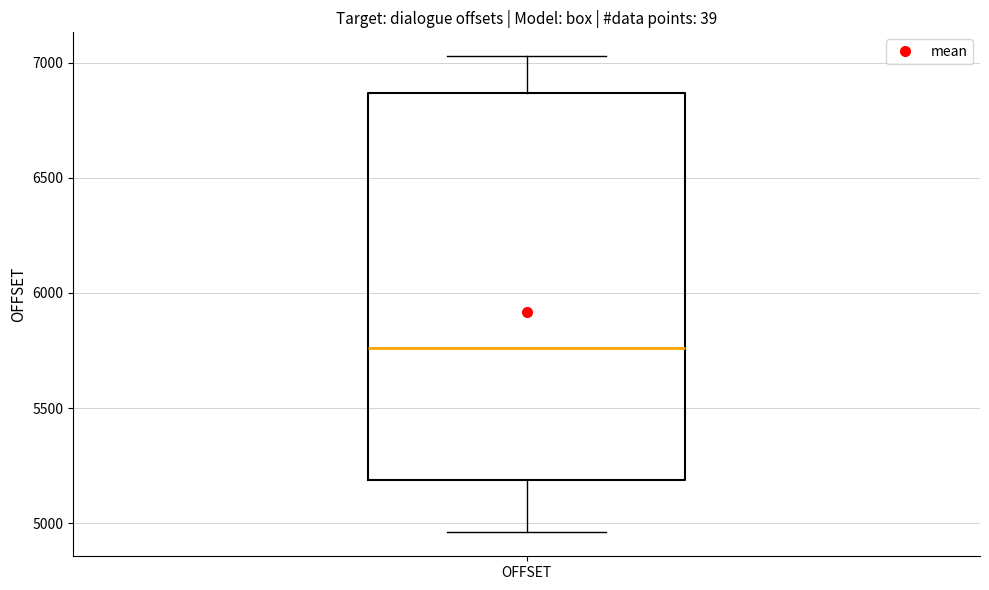

Read this box plot against the y-axis: the position of the median line, the range covered by the box, and the ends of both whiskers. The values are not printed on the chart, so give them approximately, as read against the axis.

median 5750, box 5200 to 6850, whiskers 4950 to 7050